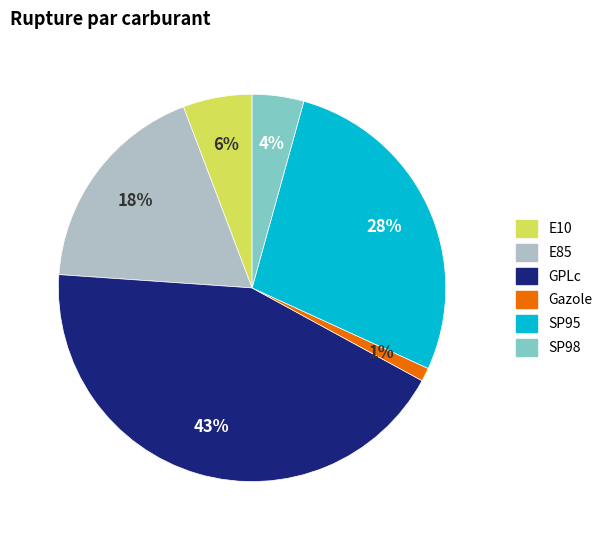

What percentage is the E85 slice, to the nearest percent?

18%